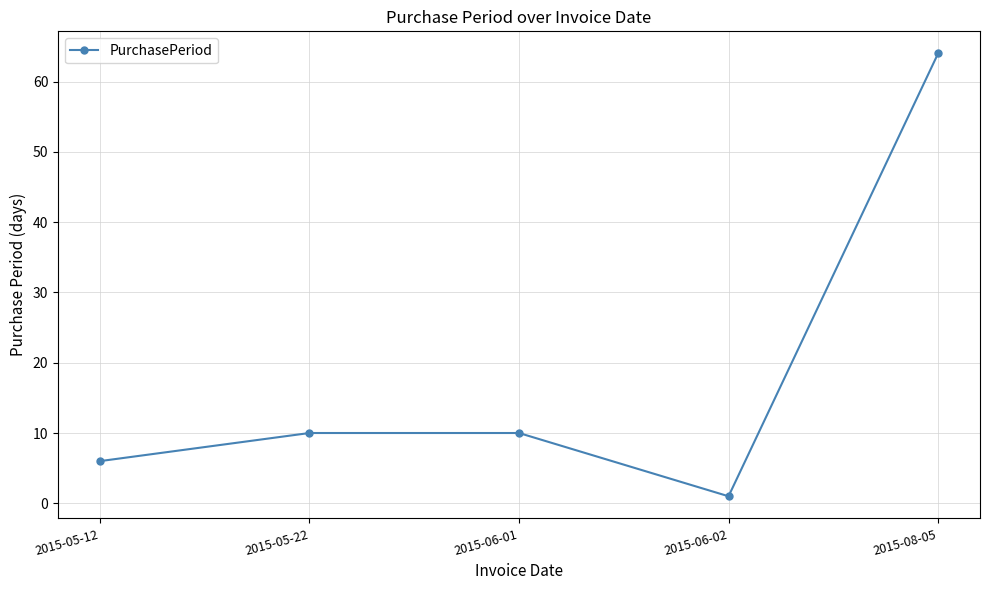

True or false: the data has more than 1 interior local peaks.

False